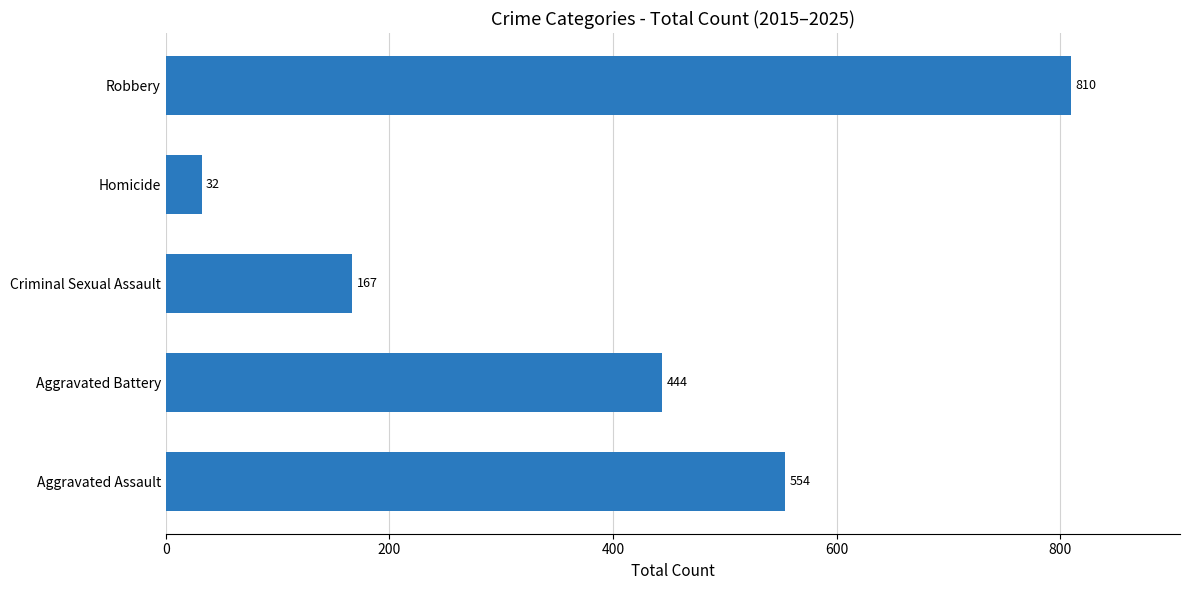

The chart shows a value of 32 at Homicide. True or false?

True